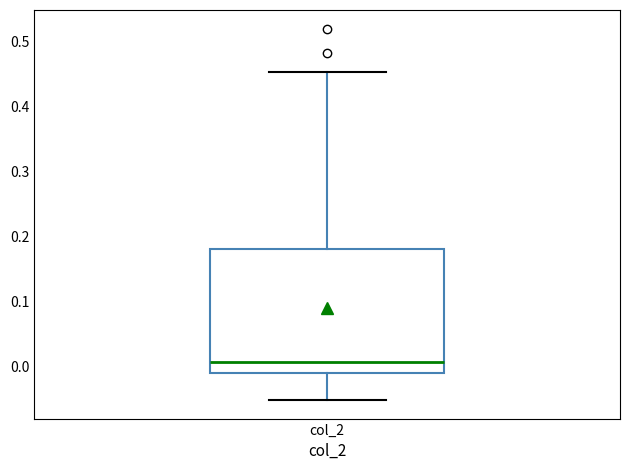

Where does the upper whisker of the box for col_2 end on the y-axis? The values are not printed on the chart, so give them approximately, as read against the axis.

0.45